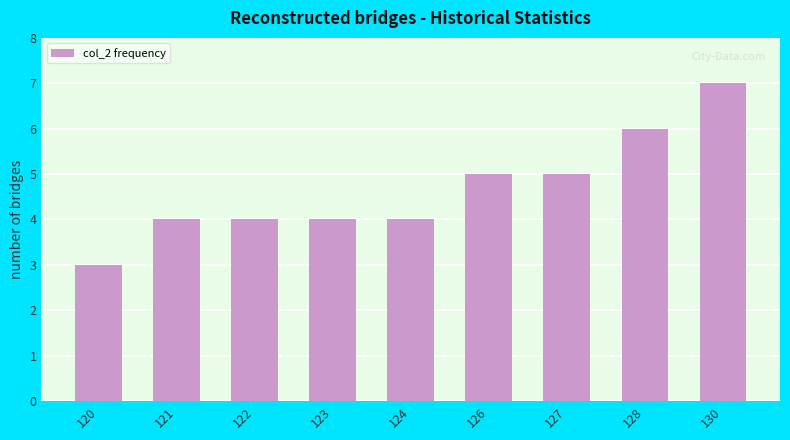

What is the sum of the values at 124 and 120?

7